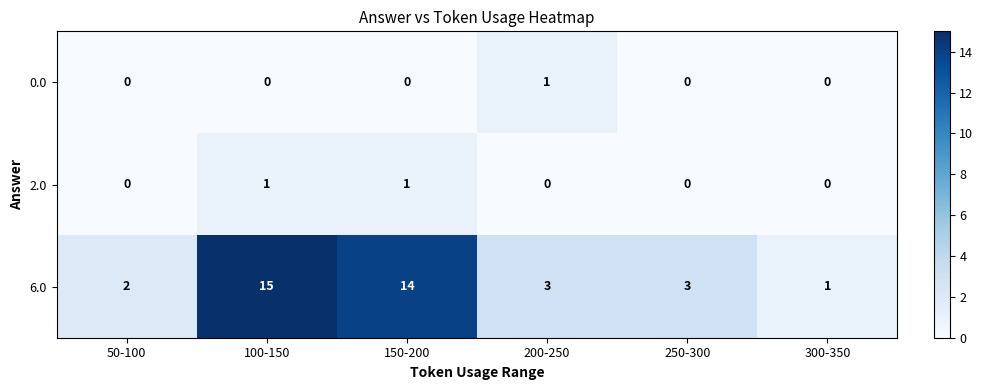

What is the maximum value for 6.0?

15